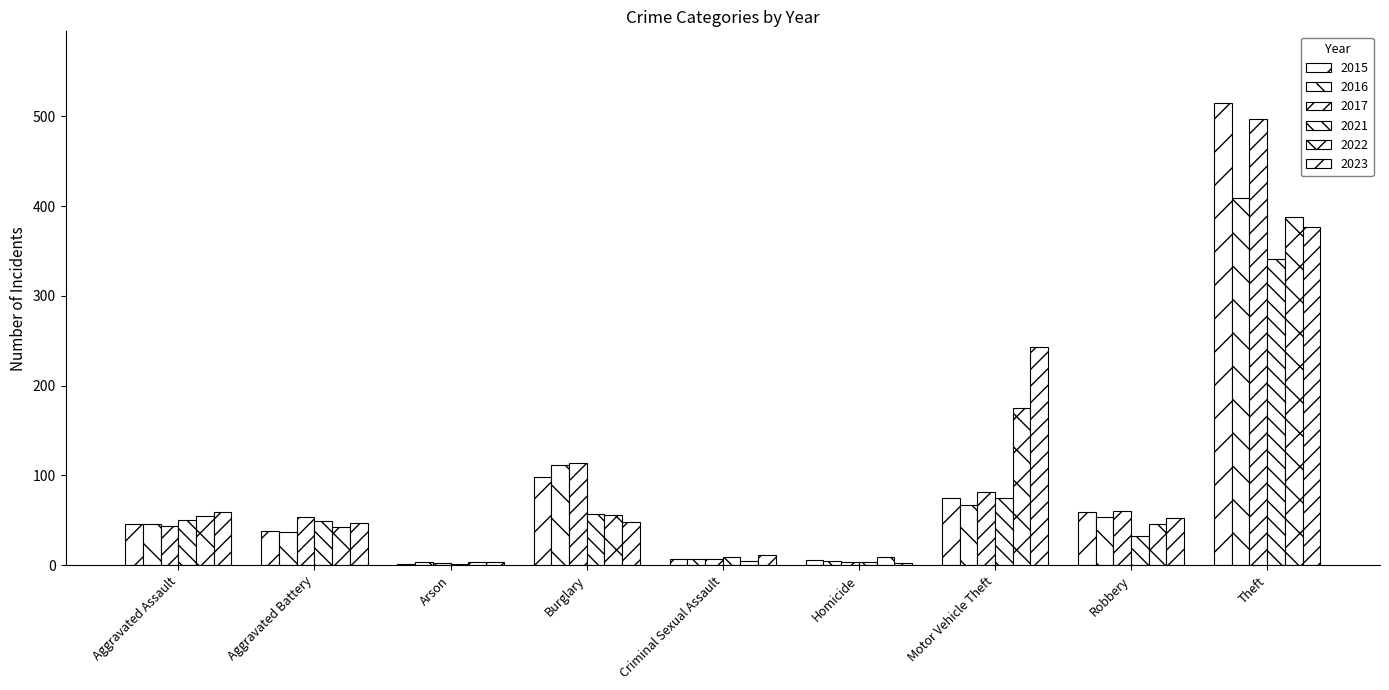

Are the bars grouped side by side (vs. stacked)?

Yes